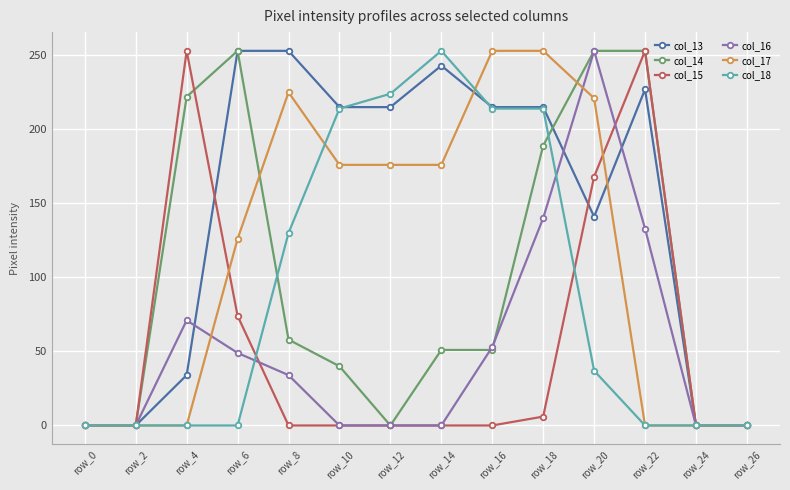

At which category does col_14 reach its first local peak?

row_6